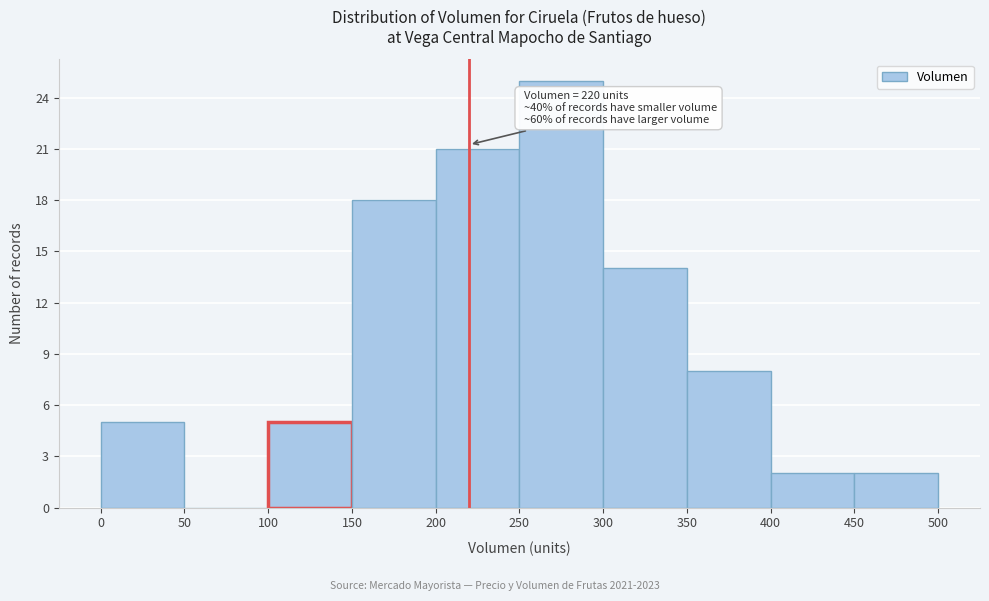

Over which range of the x-axis is the bar tallest?

250 to 300